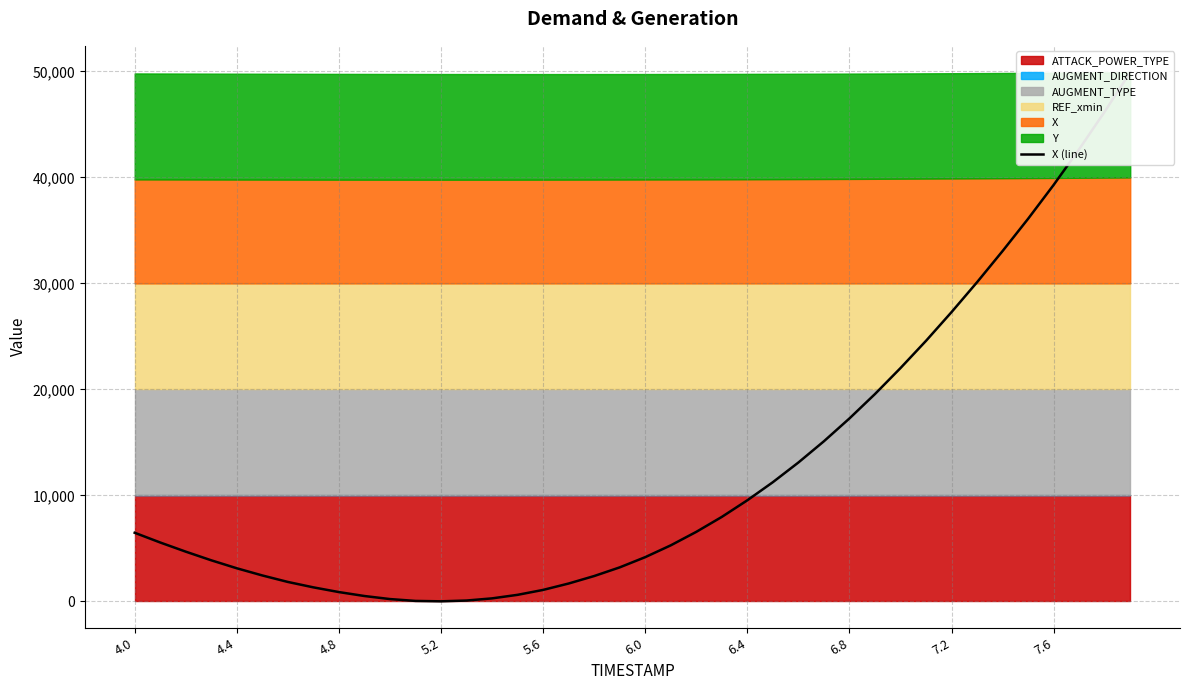

How many positive values are there?

39